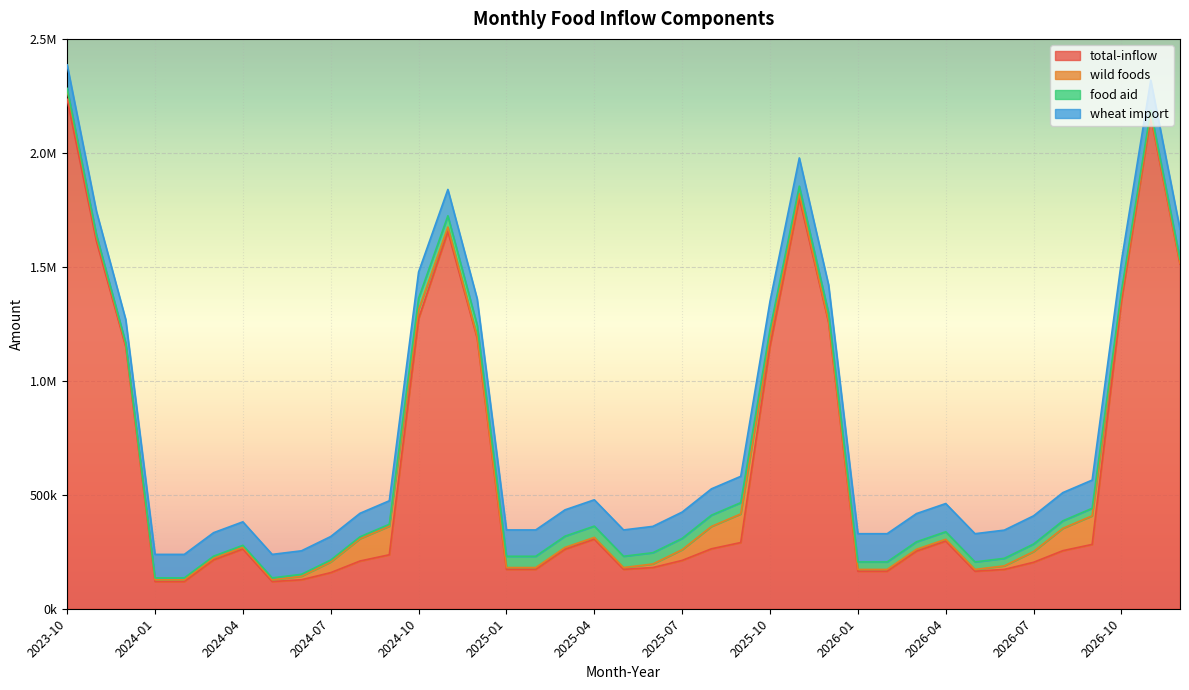

What is the label of the 11th point from the left?

2024-08